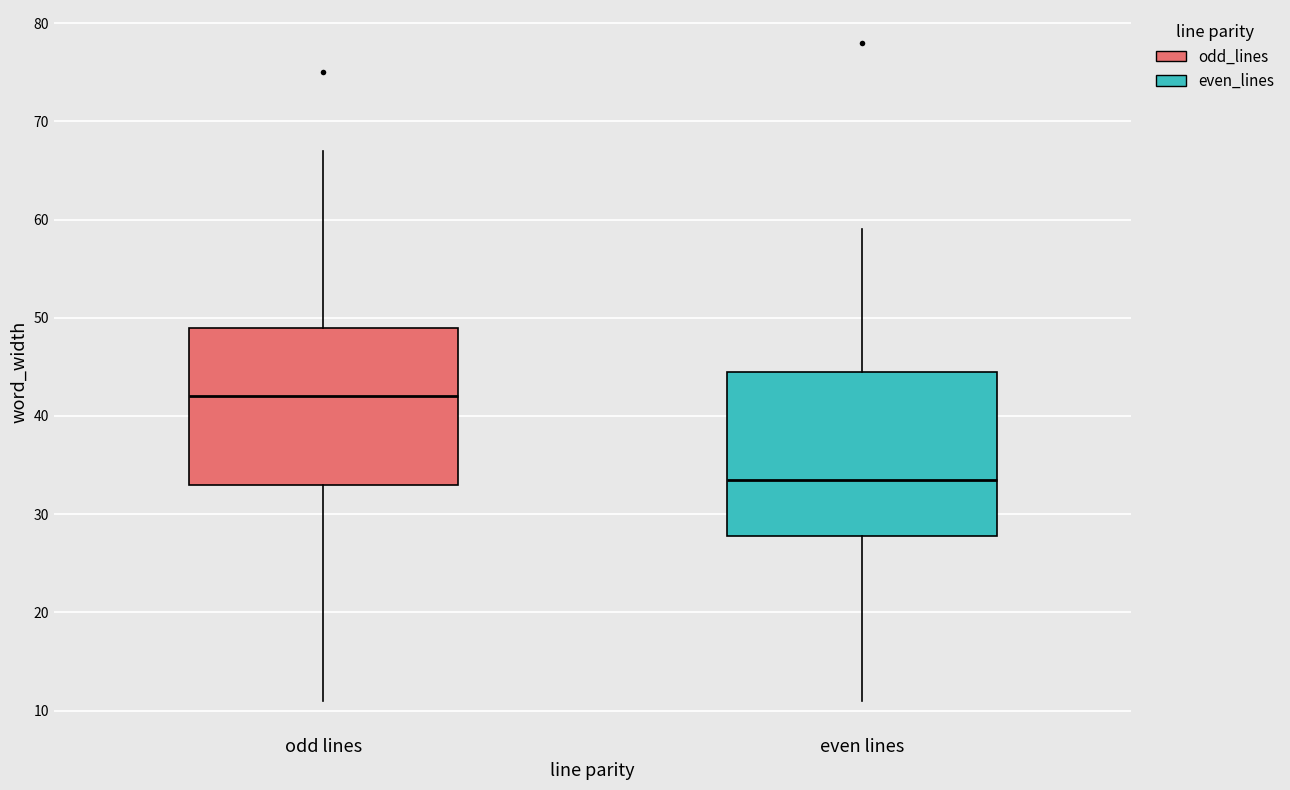

Reading left to right, read every box against the y-axis: the position of its median line, the range the box covers, and the ends of its whiskers. The values are not printed on the chart, so give them approximately, as read against the axis.

odd lines: median 42, box 33 to 49, whiskers 11 to 67
even lines: median 34, box 28 to 45, whiskers 11 to 59